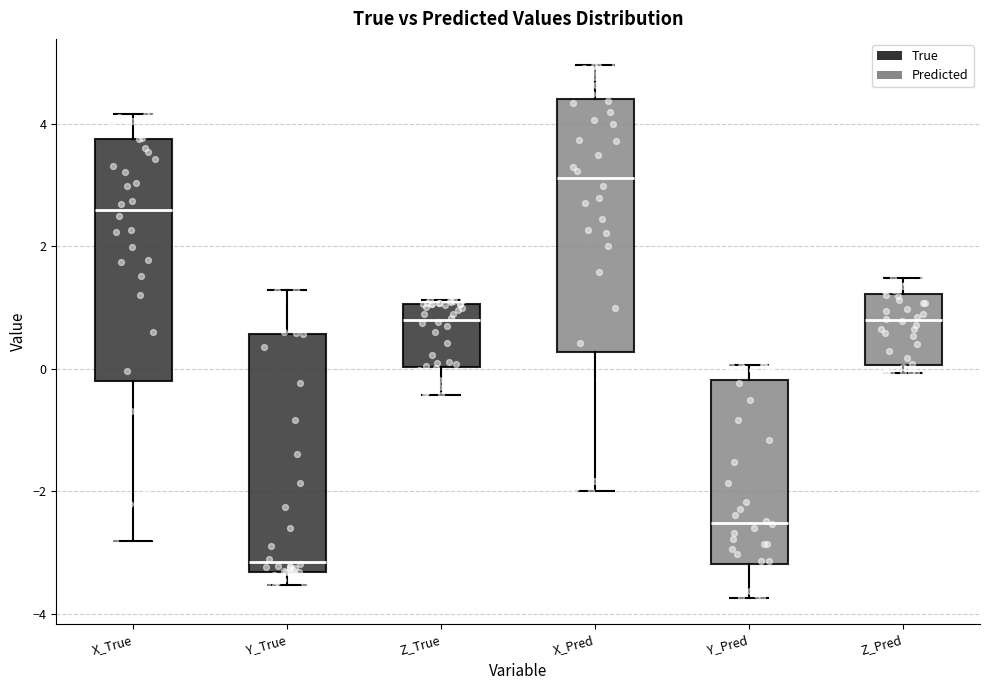

Where does the upper whisker of the box for Y_True end on the y-axis? The values are not printed on the chart, so give them approximately, as read against the axis.

1.2